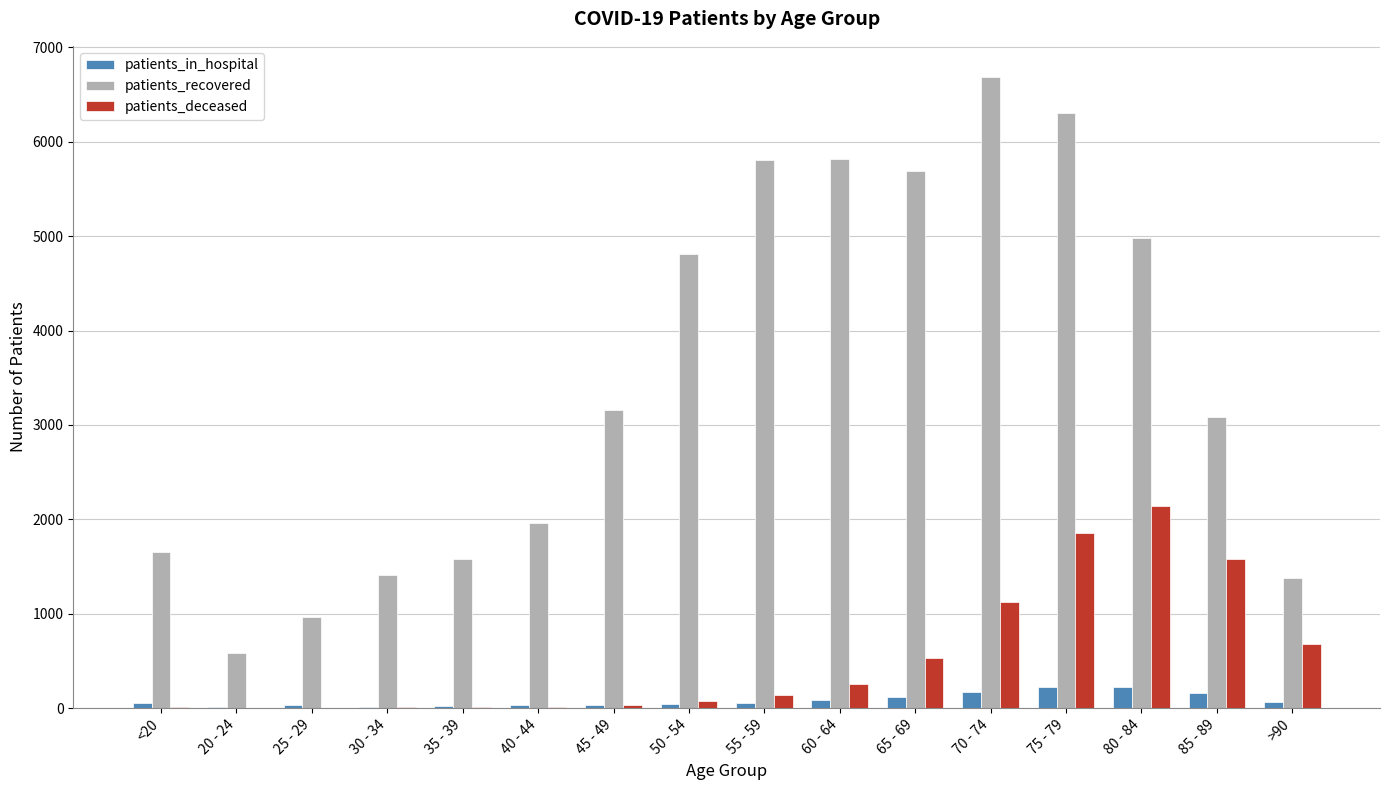

Which series changed the most between 50 - 54 and 70 - 74?

patients_recovered